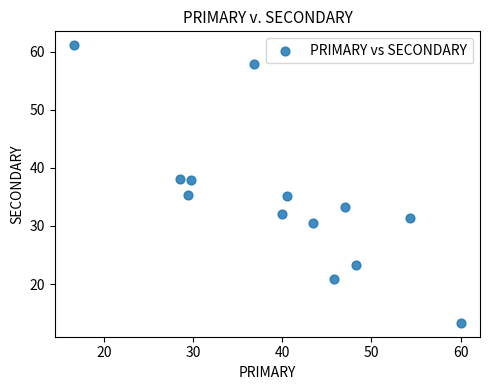

What is the range of Y values (max minus min)?

47.8